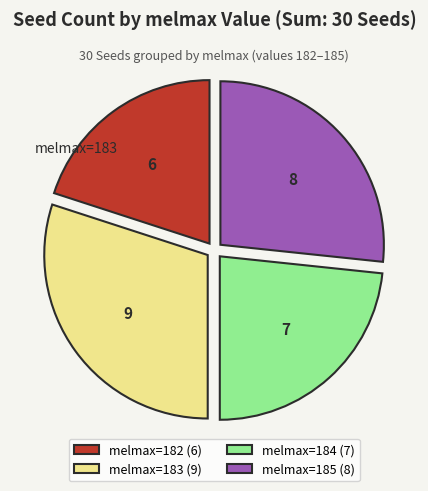

How many segments does this pie chart have?

4